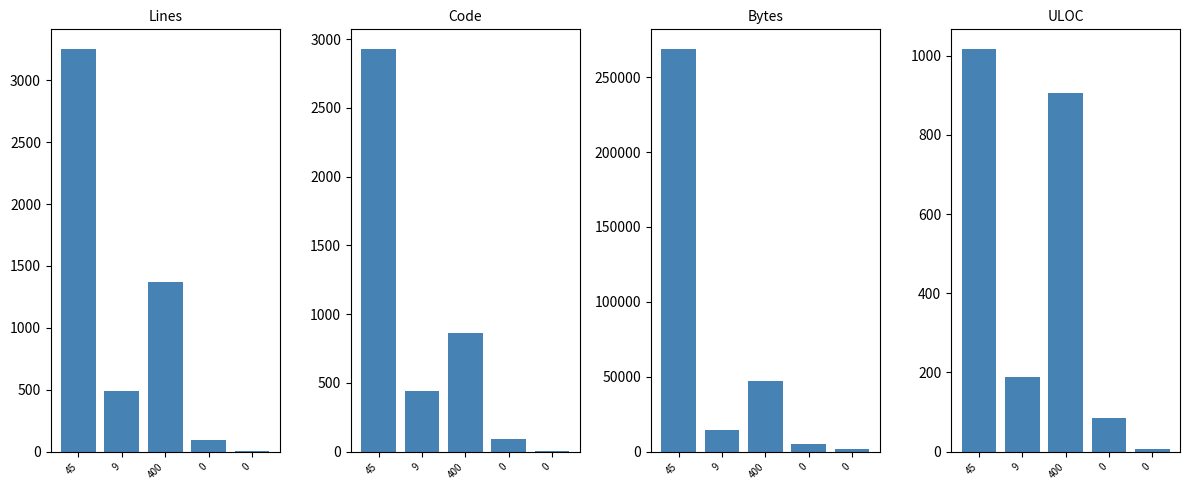

What are all the series names shown in the legend?

Lines, Code, Bytes, ULOC